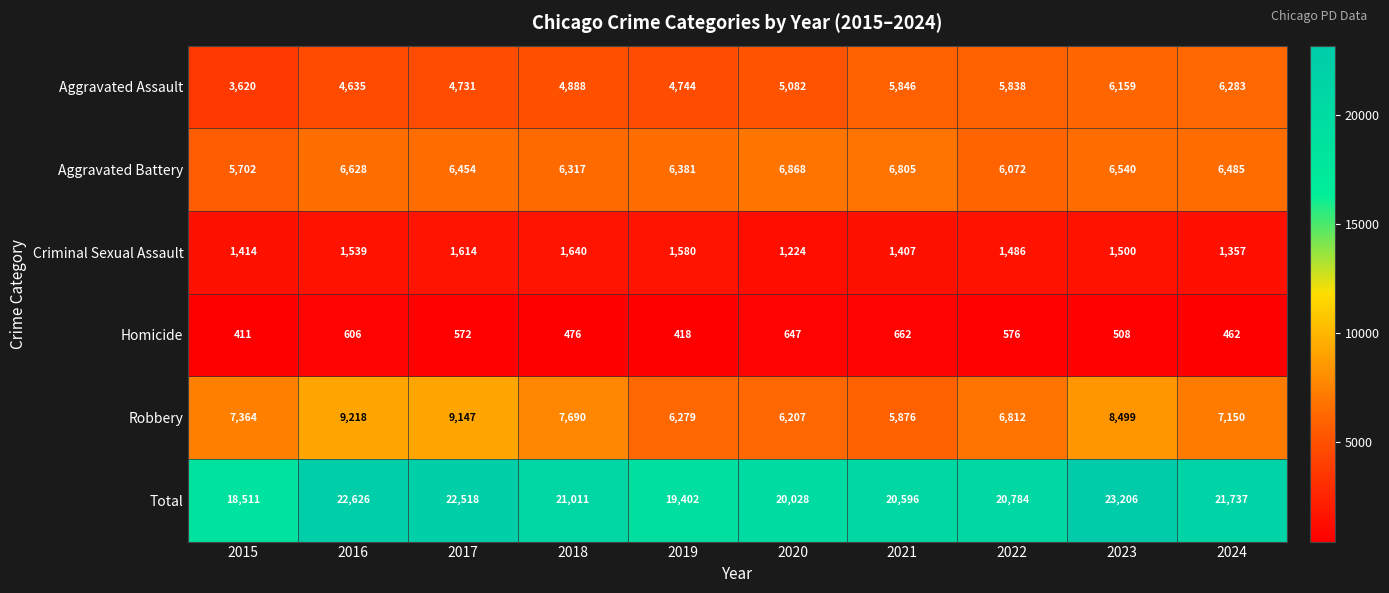

The value of Criminal Sexual Assault at 2023 is 1981. True or false?

False